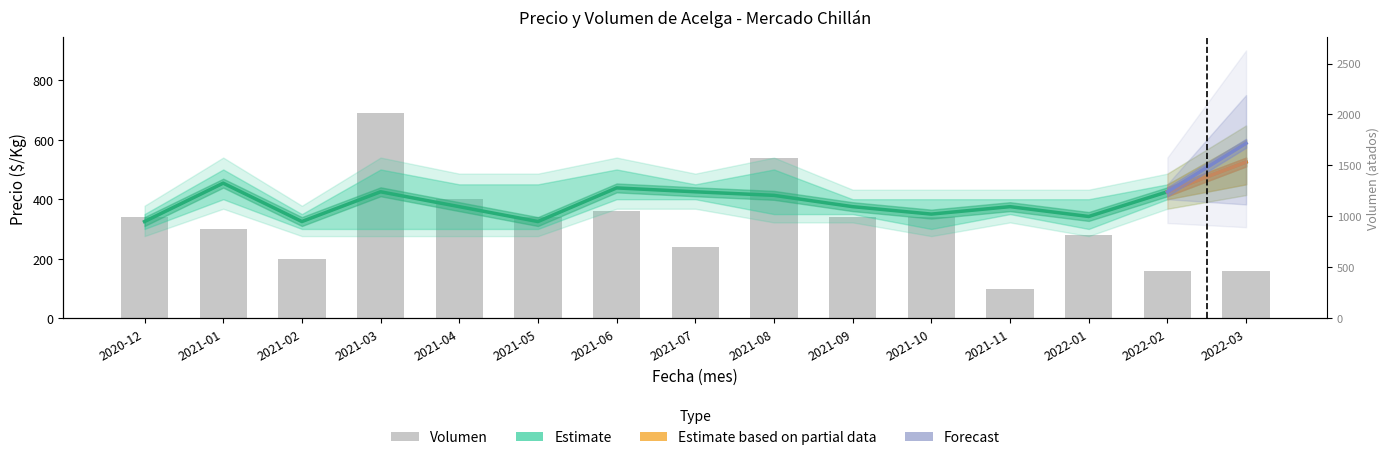

Which label corresponds to the largest value in the chart?

2021-03